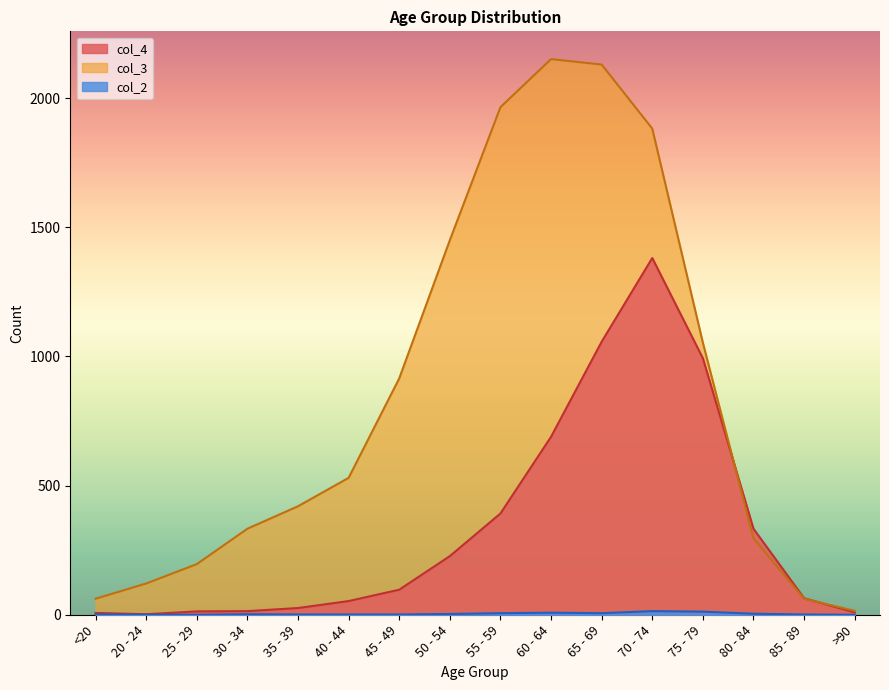

What is the difference between the second highest and second lowest values in the col_3 series?

2068